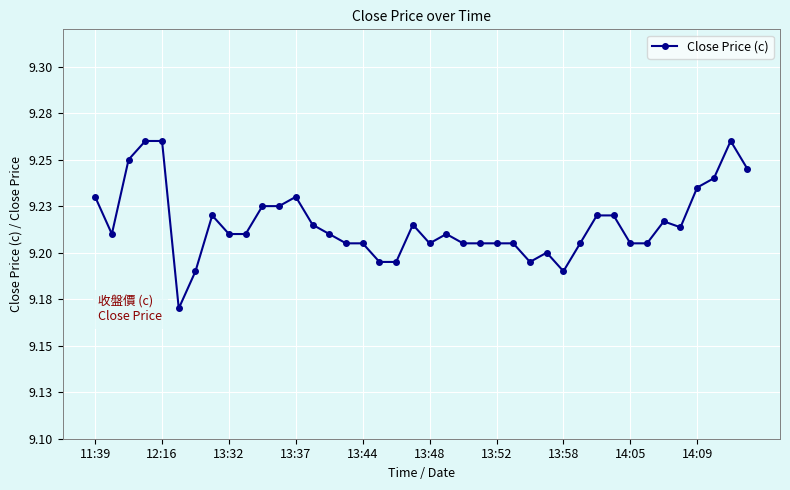

Does the chart have visible grid lines?

Yes